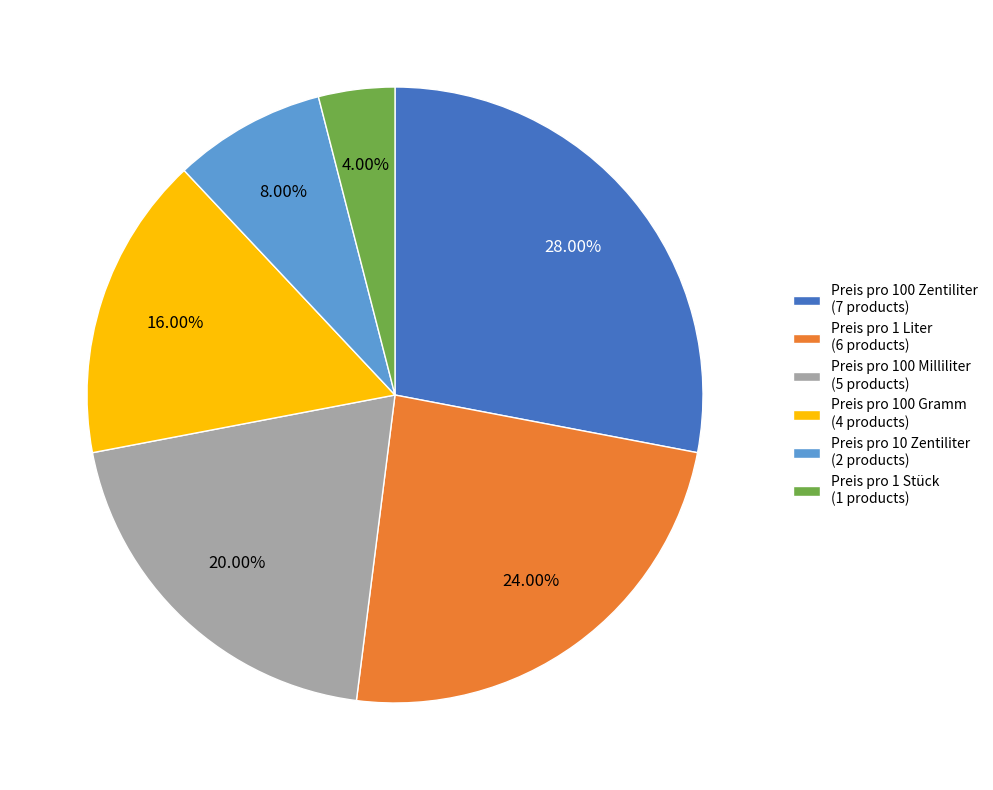

Do Preis pro 100 Gramm and Preis pro 100 Zentiliter together represent more than half of the pie?

No